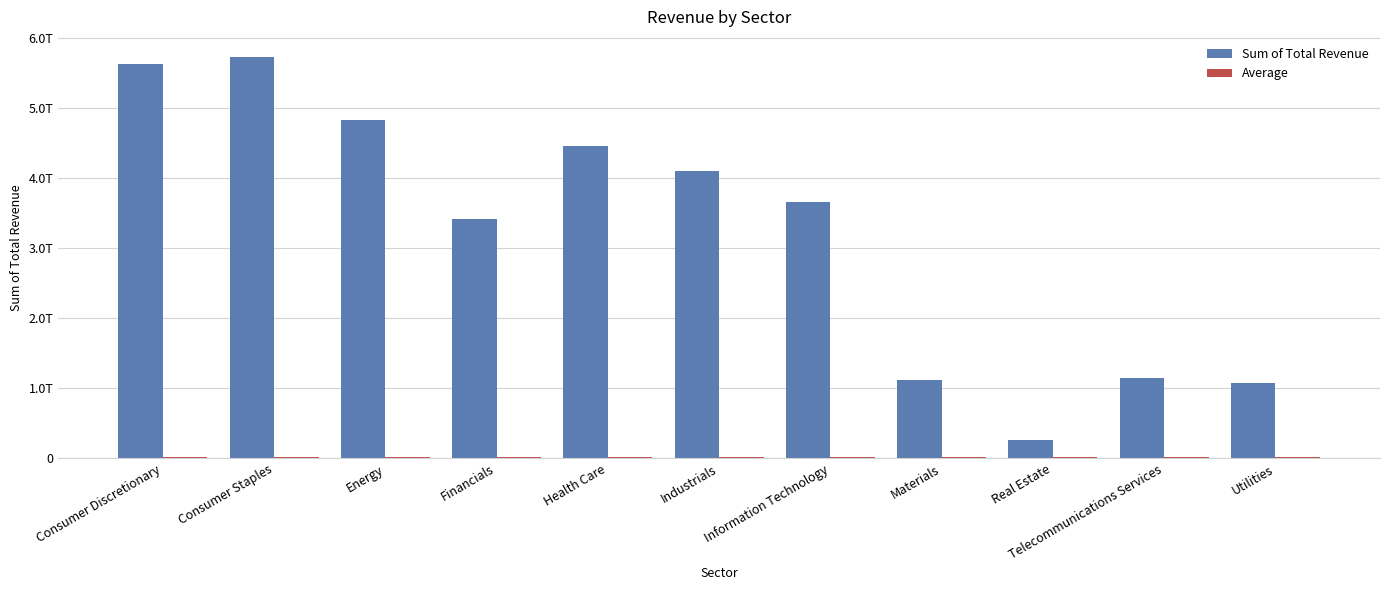

Reading right to left, what are all the values shown in this chart?

Sum of Total Revenue: Utilities=1069025171000.0	Telecommunications Services=1150747853000.0	Real Estate=261218429000.0	Materials=1124278980000.0	Information Technology=3662792220000.0	Industrials=4103821019000.0	Health Care=4458012375000.0	Financials=3415396723000.0	Energy=4834114768000.0	Consumer Staples=5729846251000.0	Consumer Discretionary=5623668607000.0
Average: Utilities=20536293941.2	Telecommunications Services=20631684127.0	Real Estate=20719979259.7	Materials=20713530075.2	Information Technology=20707151161.4	Industrials=20698814893.3	Health Care=20690319106.7	Financials=20702211128.3	Energy=20715061121.8	Consumer Staples=20718588294.9	Consumer Discretionary=20721007249.1